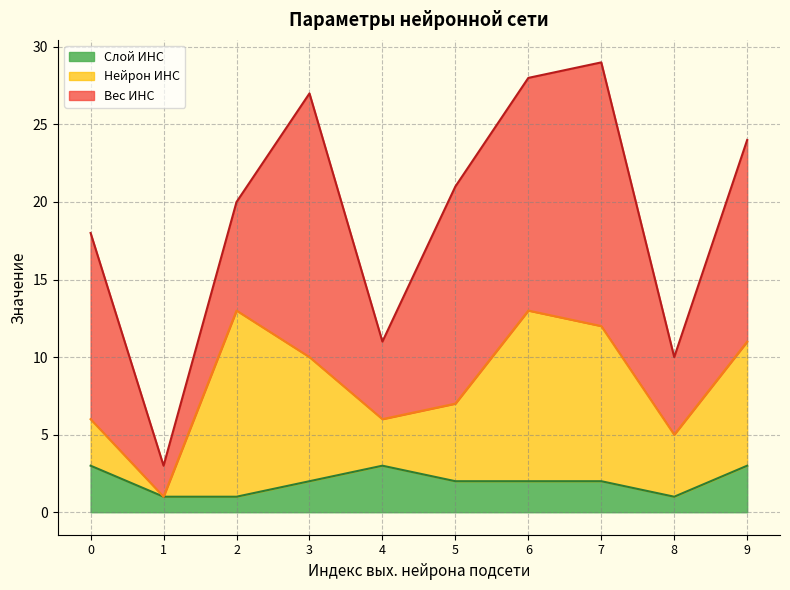

How many values in the Вес ИНС series are below 13?

5